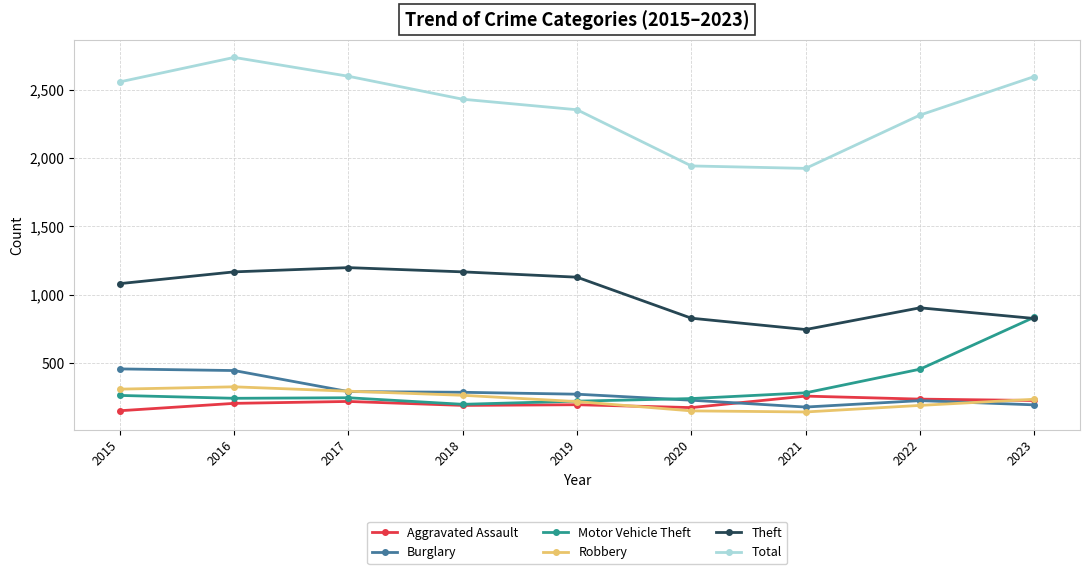

What is the maximum value shown in the chart?

2736